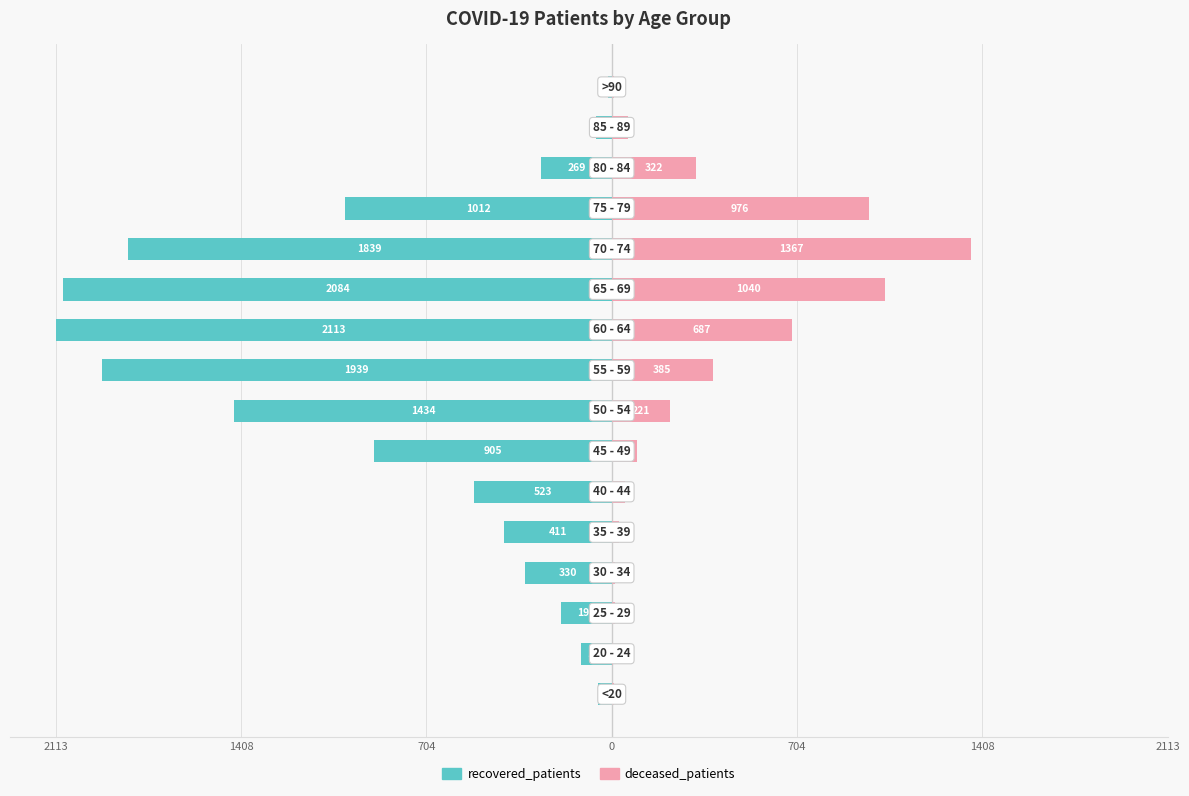

Reading left to right, list all the values displayed in this chart.

recovered_patients: -53	-115	-194	-330	-411	-523	-905	-1434	-1939	-2113	-2084	-1839	-1012	-269	-58	-13
deceased_patients: 7	3	13	14	26	52	97	221	385	687	1040	1367	976	322	62	9